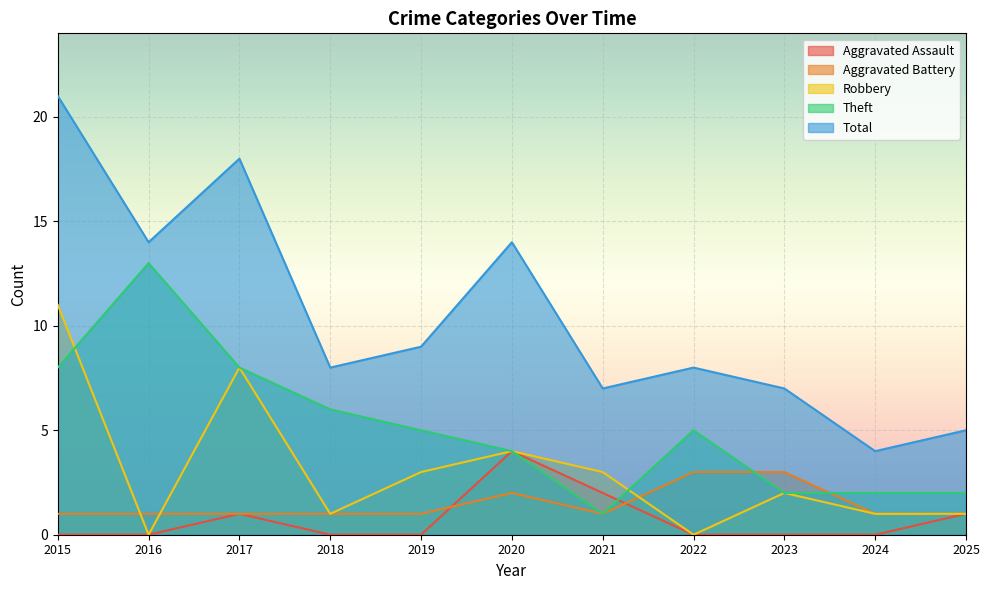

What is the value of the Aggravated Battery point at the 4th from the left?

1